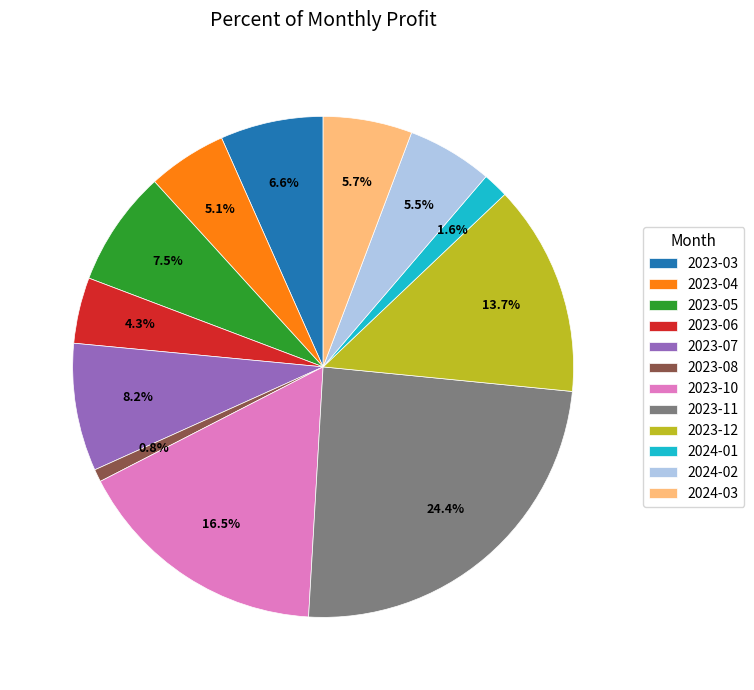

Which category has the smallest portion of the pie?

2023-08